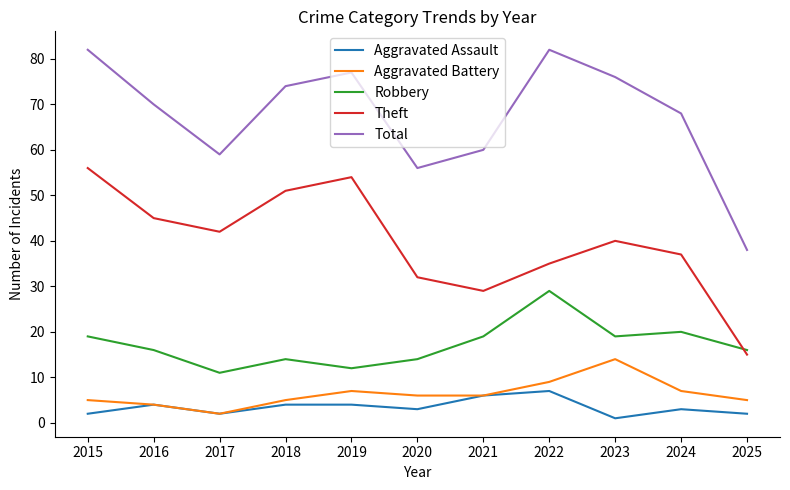

What value does the Aggravated Battery series have at 2024?

7